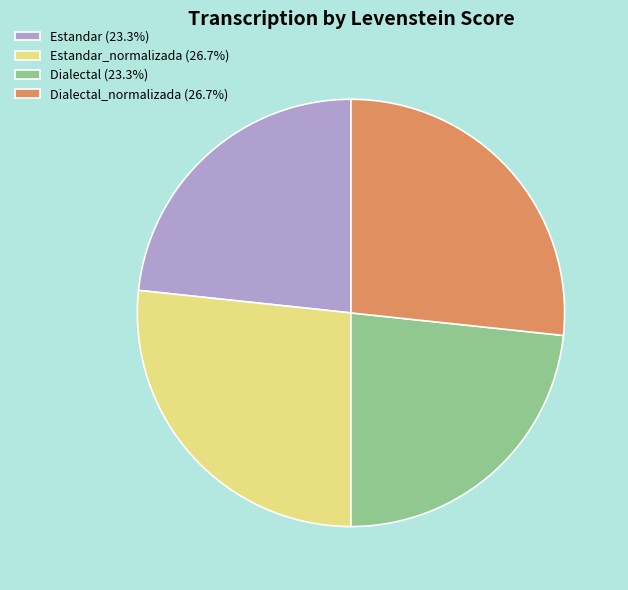

Is there any slice that represents more than half of the pie?

No